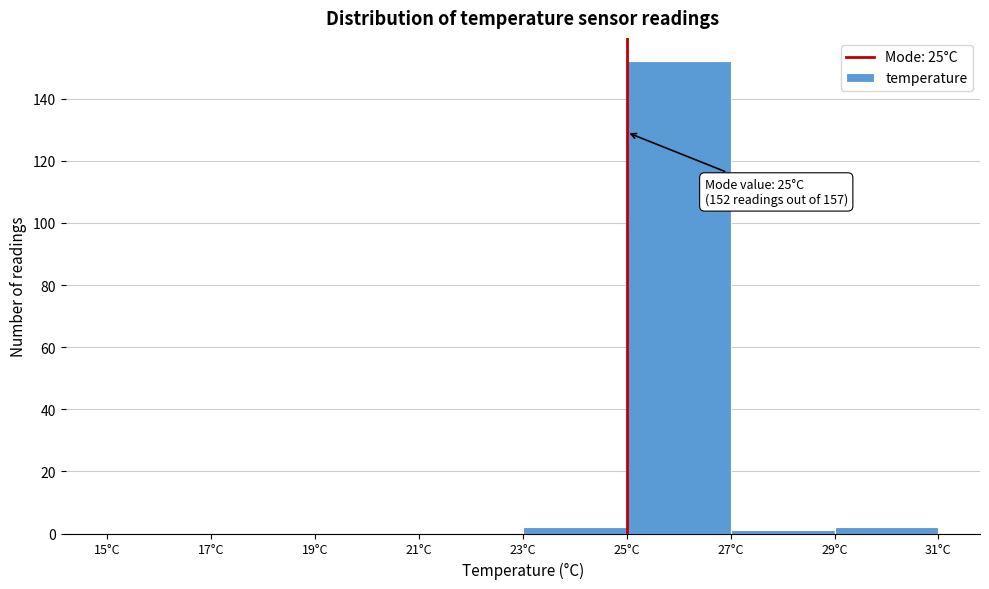

Over which range of the x-axis is the bar tallest?

25 to 27